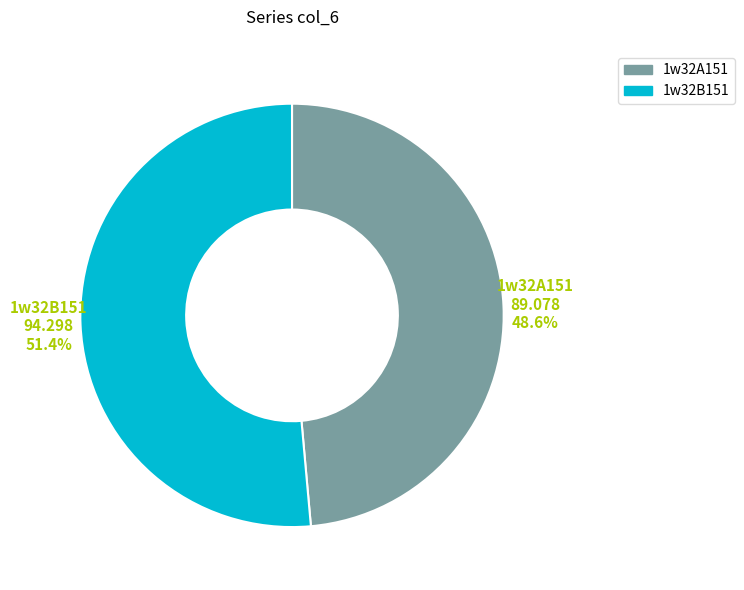

Which category has the biggest portion of the pie?

1w32B151